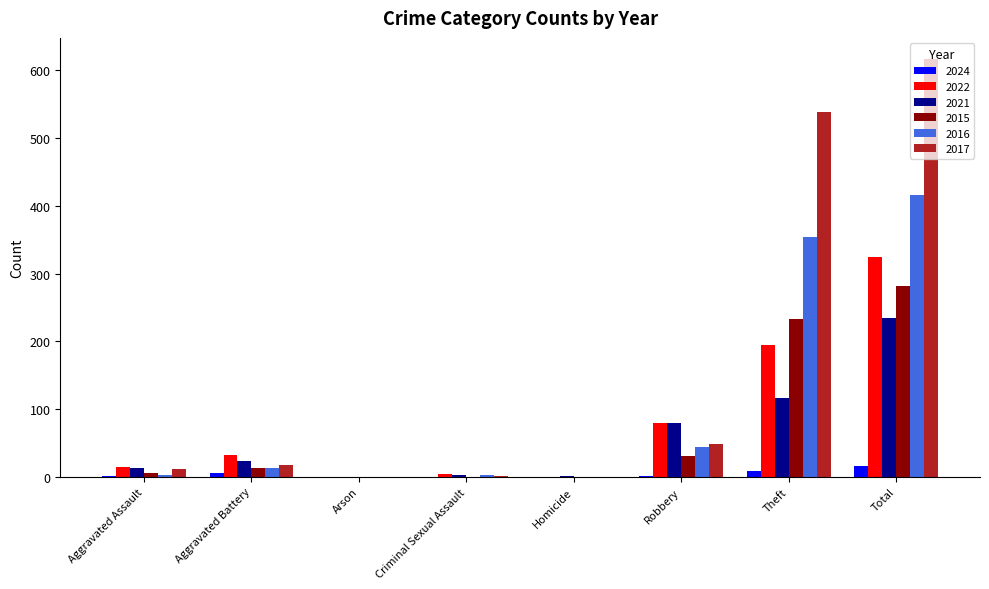

Which series has the largest total across all categories?

2017